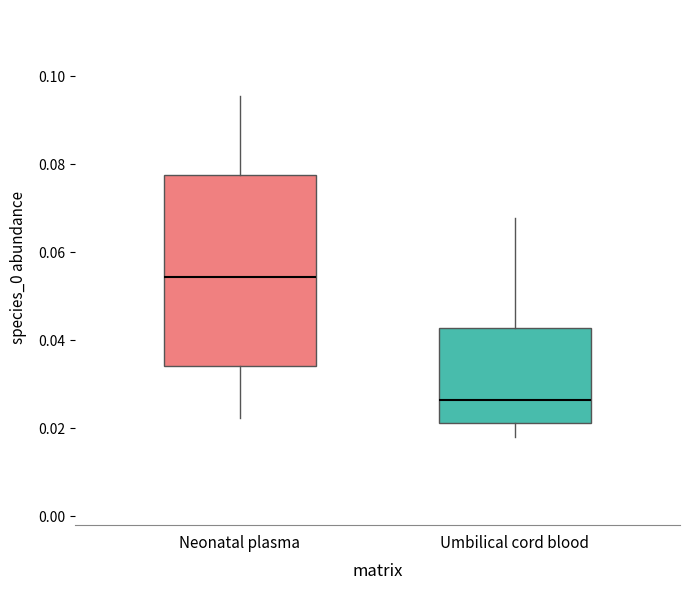

Where is the lower edge of the box for Neonatal plasma on the y-axis? The values are not printed on the chart, so give them approximately, as read against the axis.

0.034